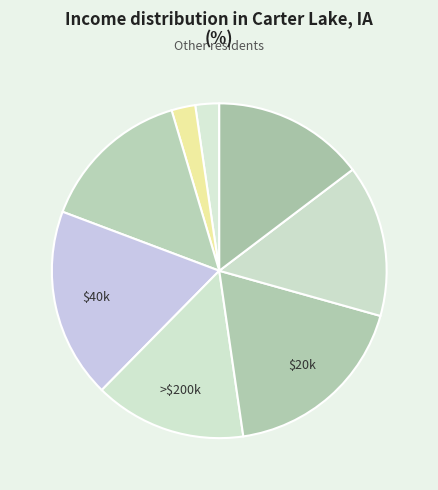

How many slices are in this pie chart?

8